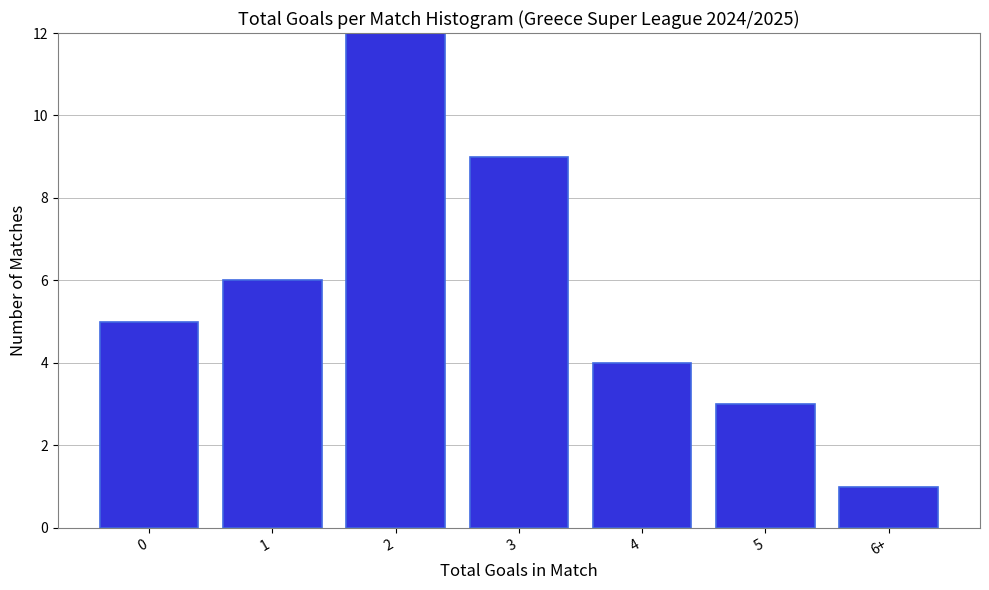

Reading left to right, what are all the values shown in this chart?

5	6	12	9	4	3	1